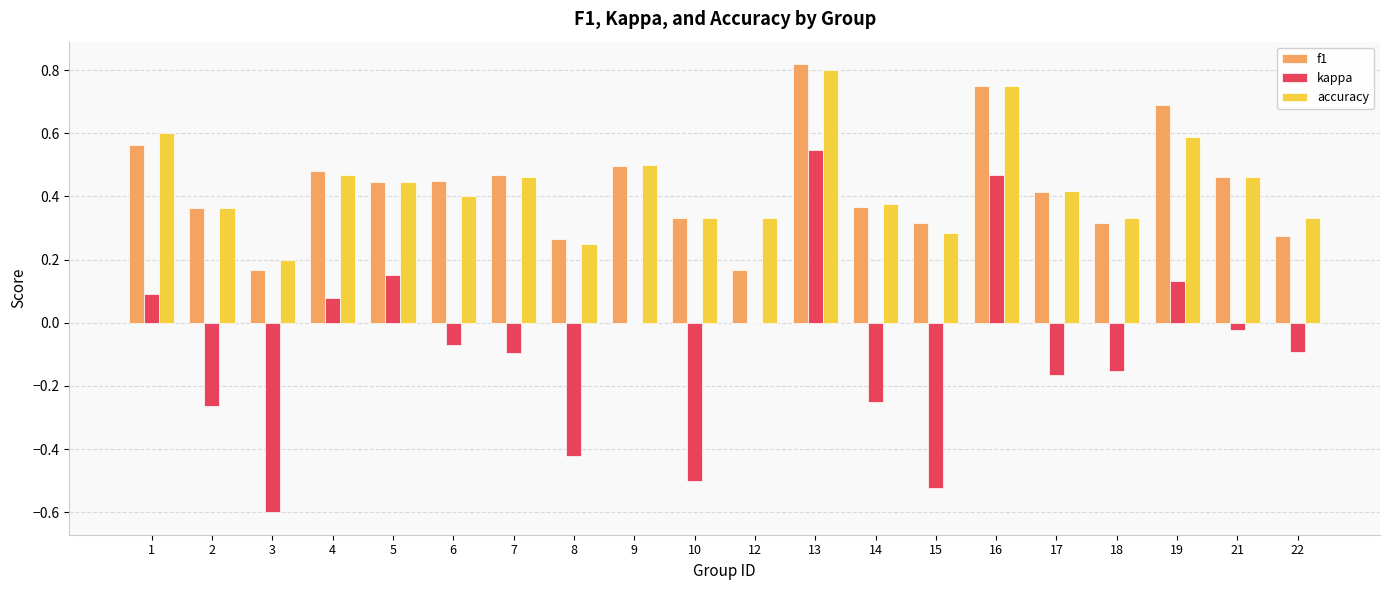

How many categories are shown in the chart?

20